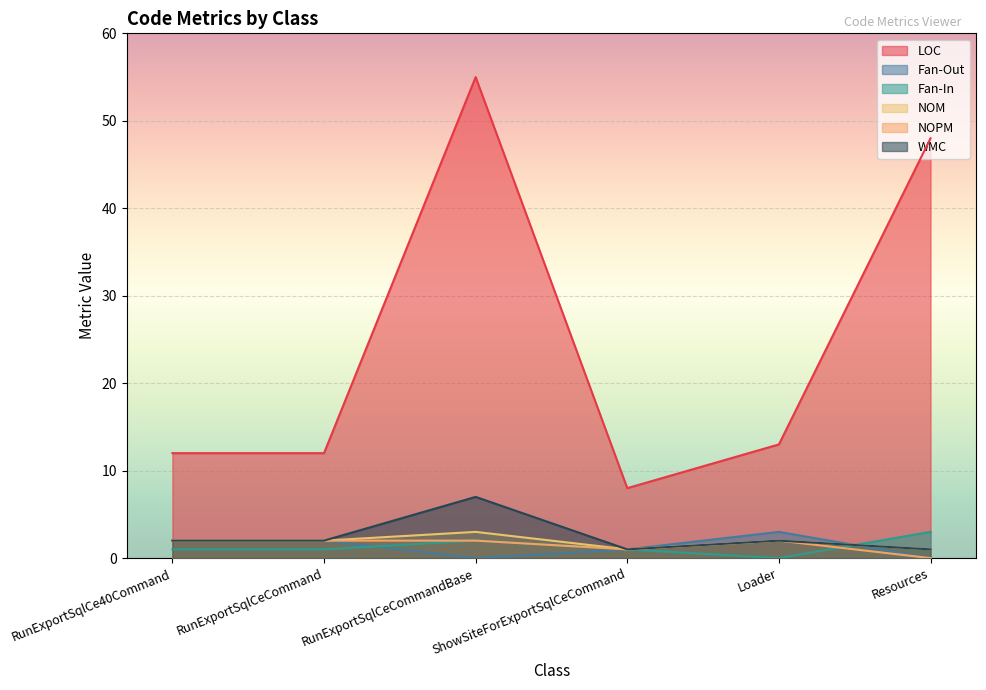

At which category does the chart reach its minimum across all series?

RunExportSqlCeCommandBase